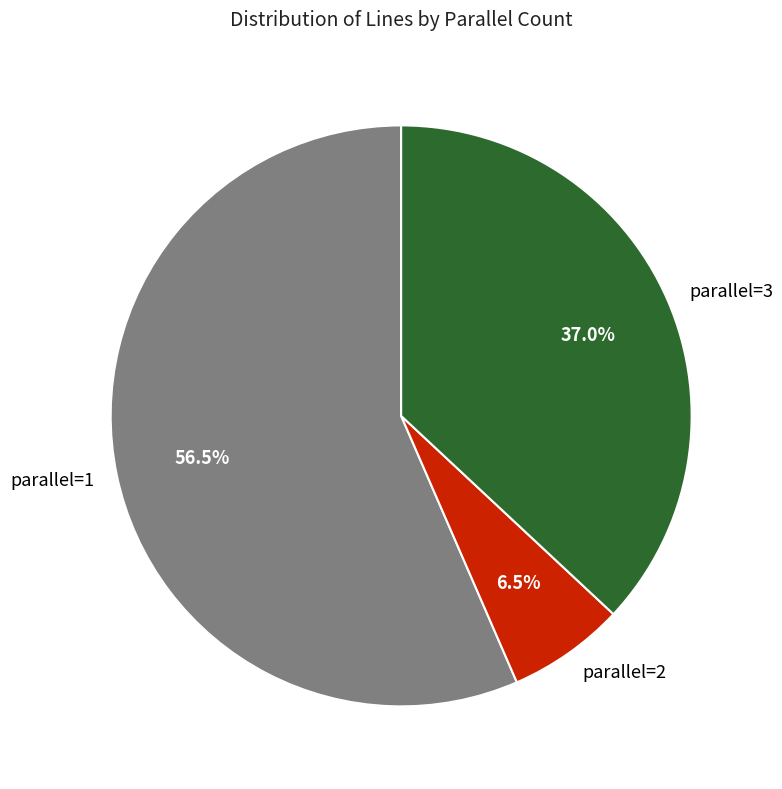

Do parallel=2 and parallel=1 together represent more than half of the pie?

Yes